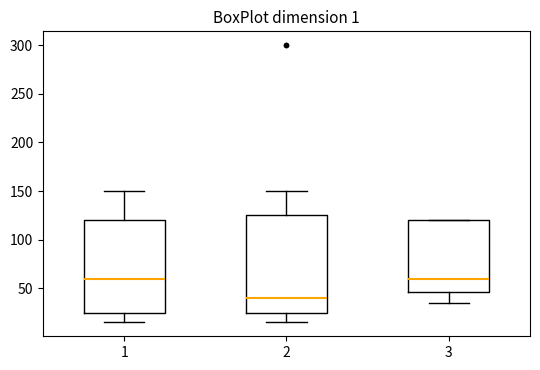

Which box is the tallest, from its lower edge to its upper edge?

2